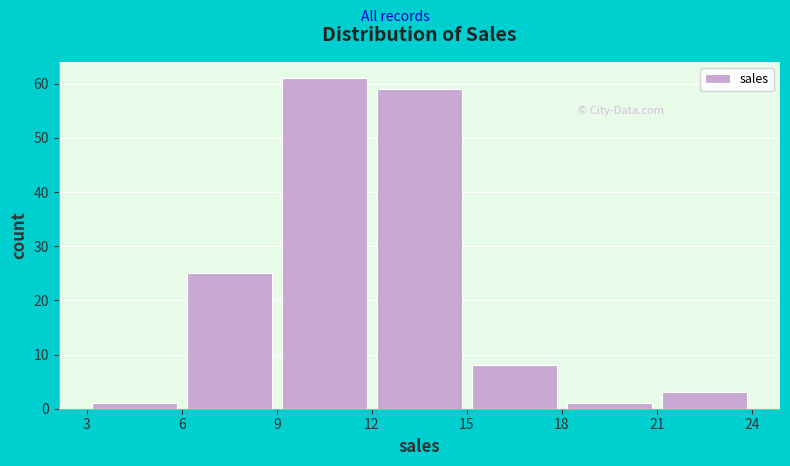

Which range on the x-axis has the tallest bar?

9 to 12